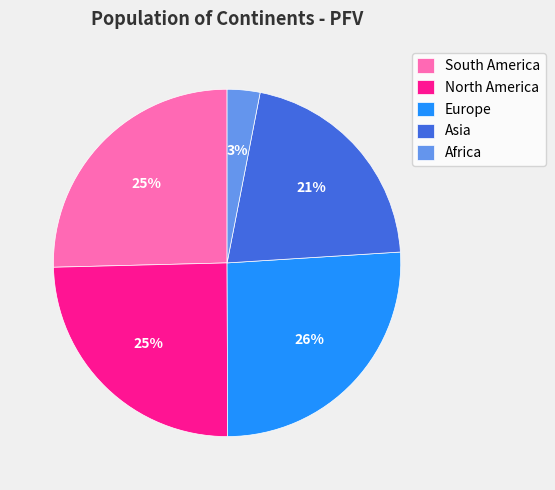

Is the sum of Europe and South America greater than half?

Yes